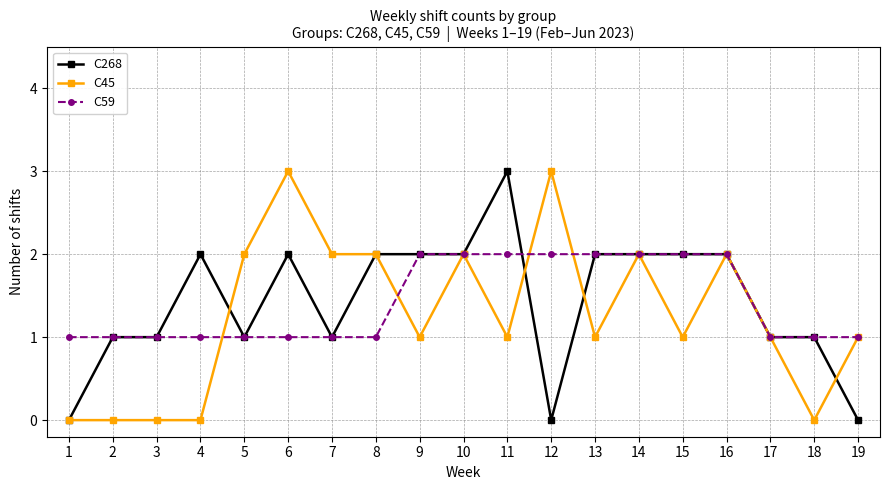

Which series changed the most between 8 and 19?

C268